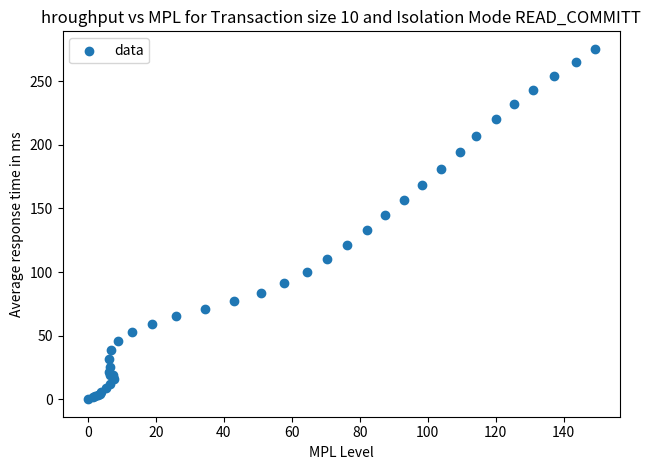

What Y value in the scatter plot is closest to 137?

133.2